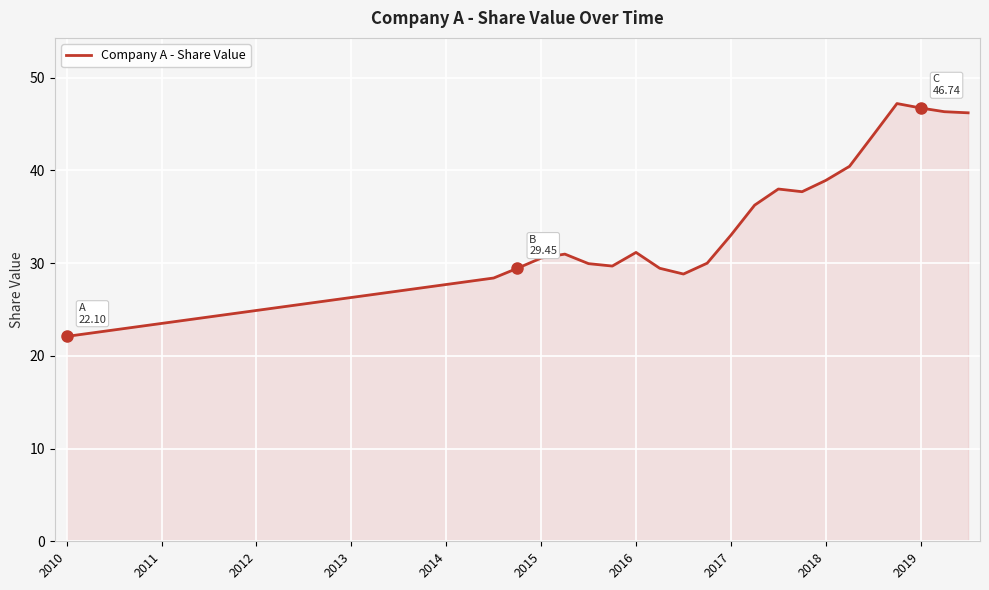

What is the minimum value shown in the chart?

22.1